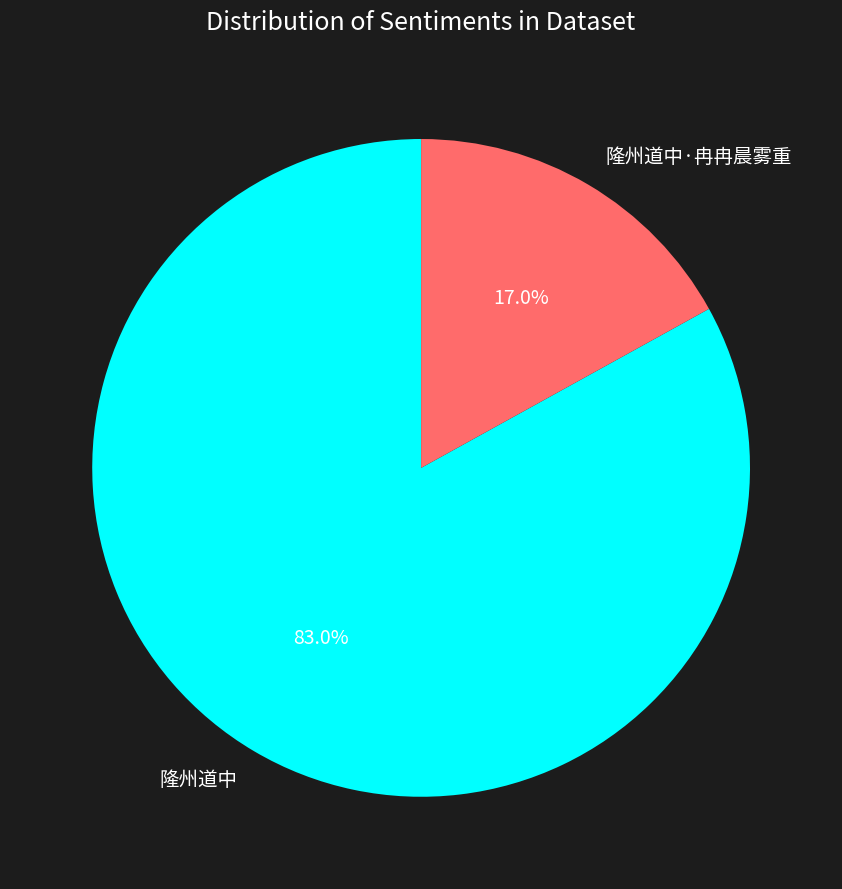

True or false: 隆州道中 accounts for 83% of the total.

True